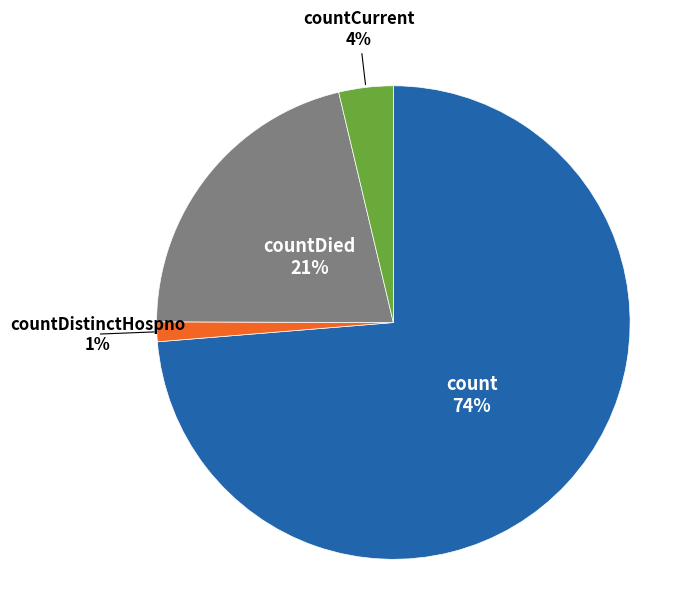

To the nearest percent, what is the average slice percentage?

25%